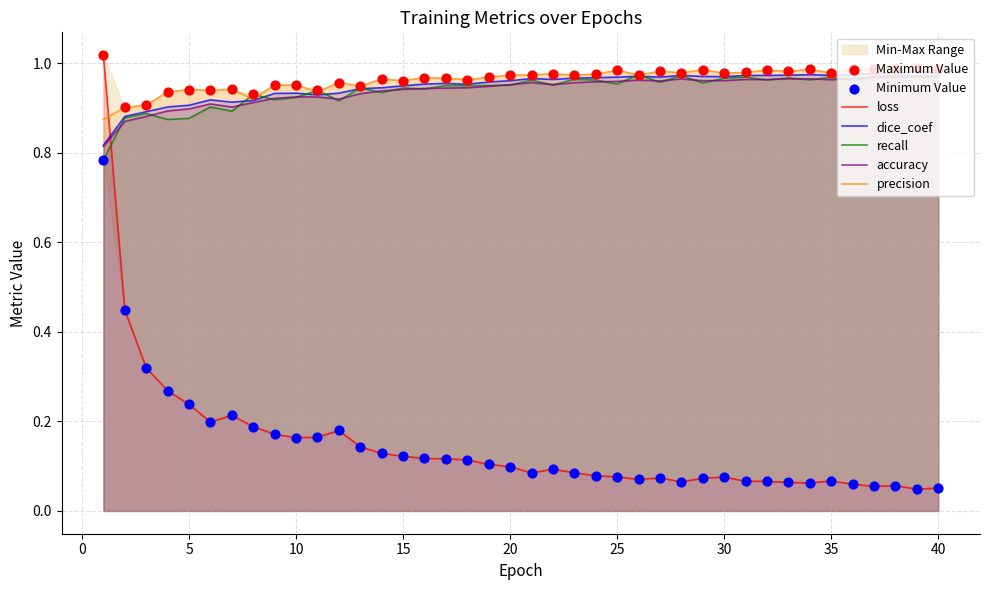

What is the total value across all series at 19?

3.9